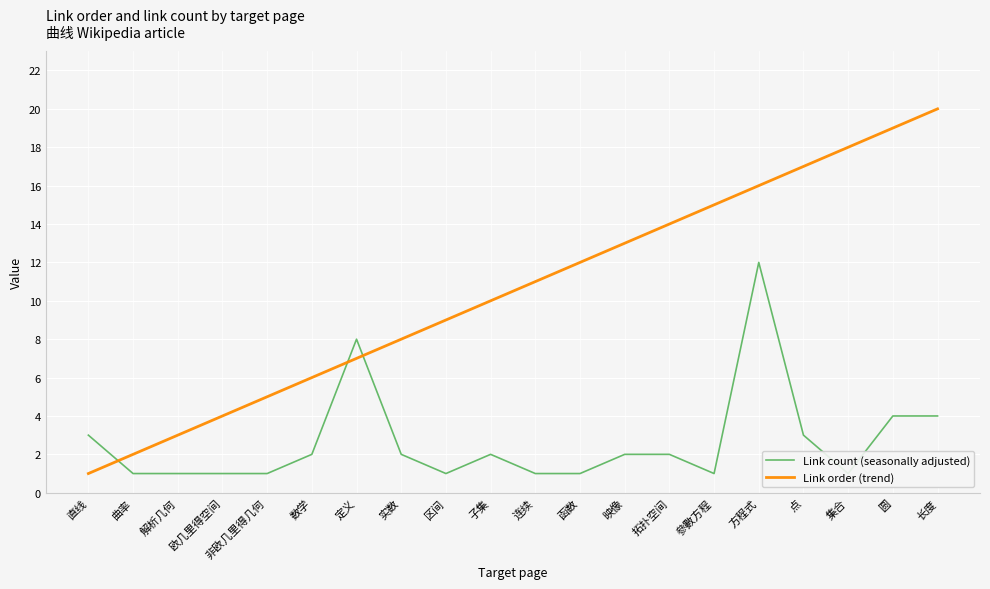

Between 解析几何 and 圆, which series saw the biggest shift?

Link order (trend)